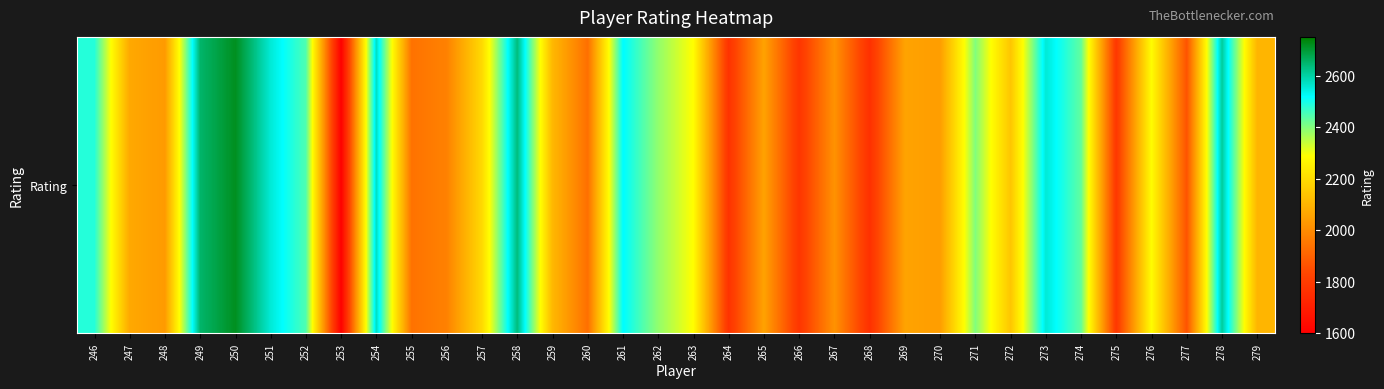

List the labels in order of value, largest first.

250, 249, 258, 278, 254, 273, 251, 261, 246, 252, 274, 271, 262, 263, 276, 257, 272, 259, 279, 247, 269, 265, 270, 248, 267, 256, 255, 260, 277, 275, 266, 264, 268, 253